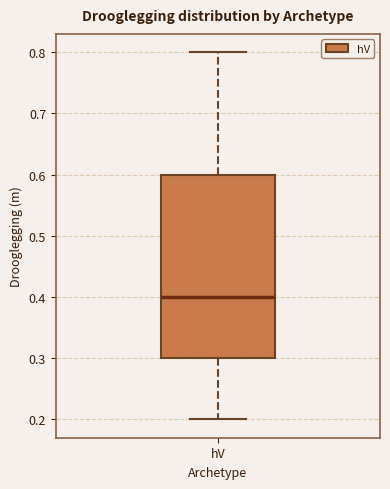

Read this box plot against the y-axis: the position of the median line, the range covered by the box, and the ends of both whiskers. The values are not printed on the chart, so give them approximately, as read against the axis.

median 0.4, box 0.3 to 0.6, whiskers 0.2 to 0.8